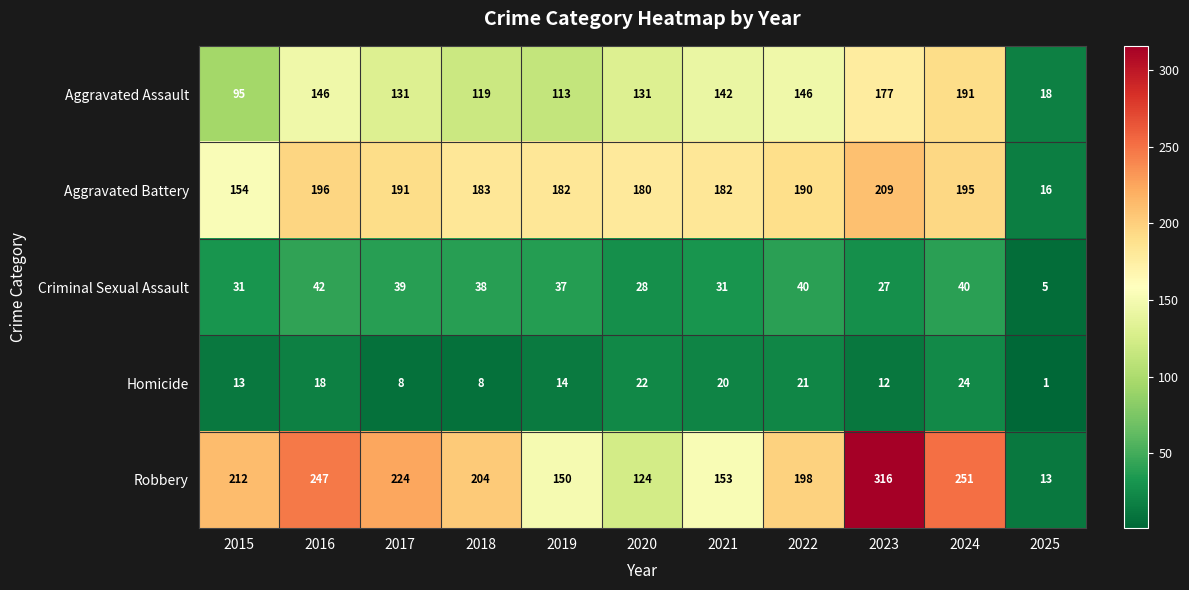

Rank the series by their maximum value, from highest to lowest.

Robbery, Aggravated Battery, Aggravated Assault, Criminal Sexual Assault, Homicide